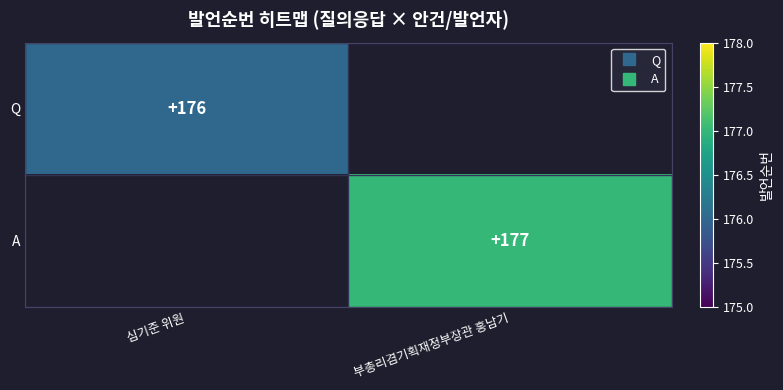

List the labels in order of Q value, smallest first.

심기준 위원, 부총리겸기획재정부장관 홍남기